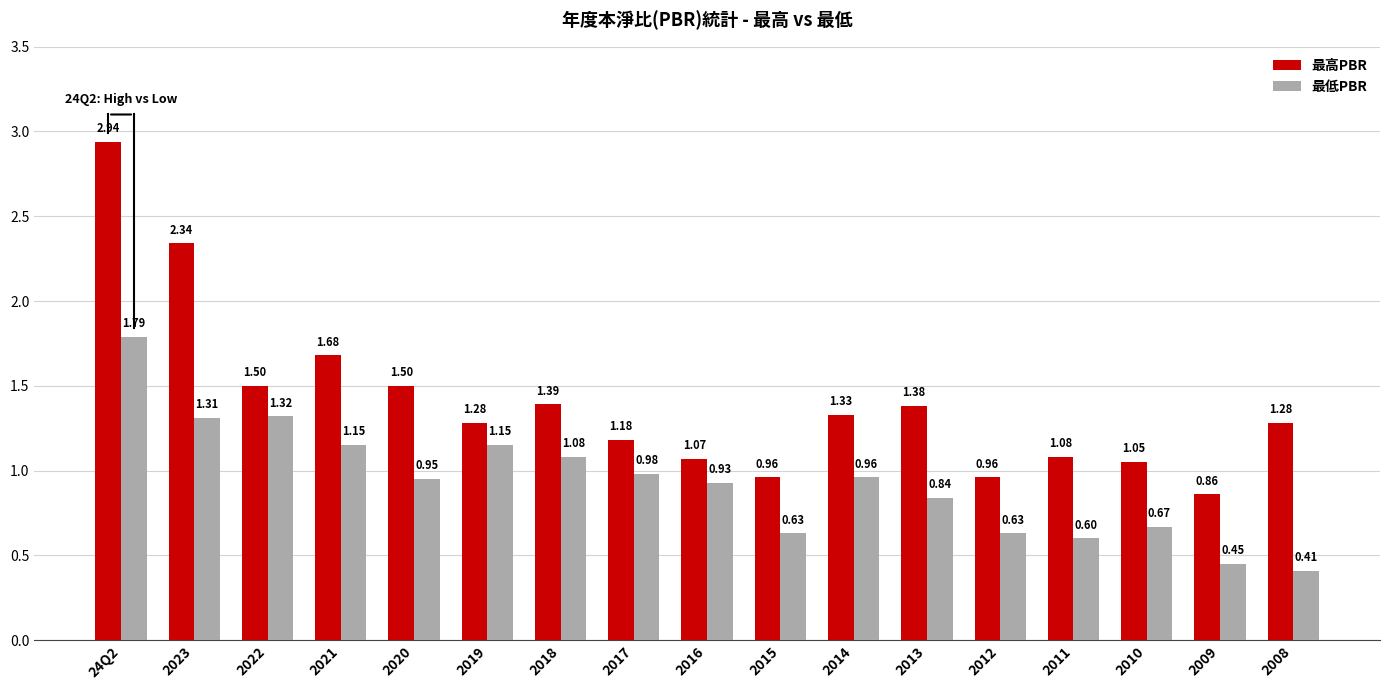

Rank the series at 2010 from highest to lowest value.

最高PBR, 最低PBR